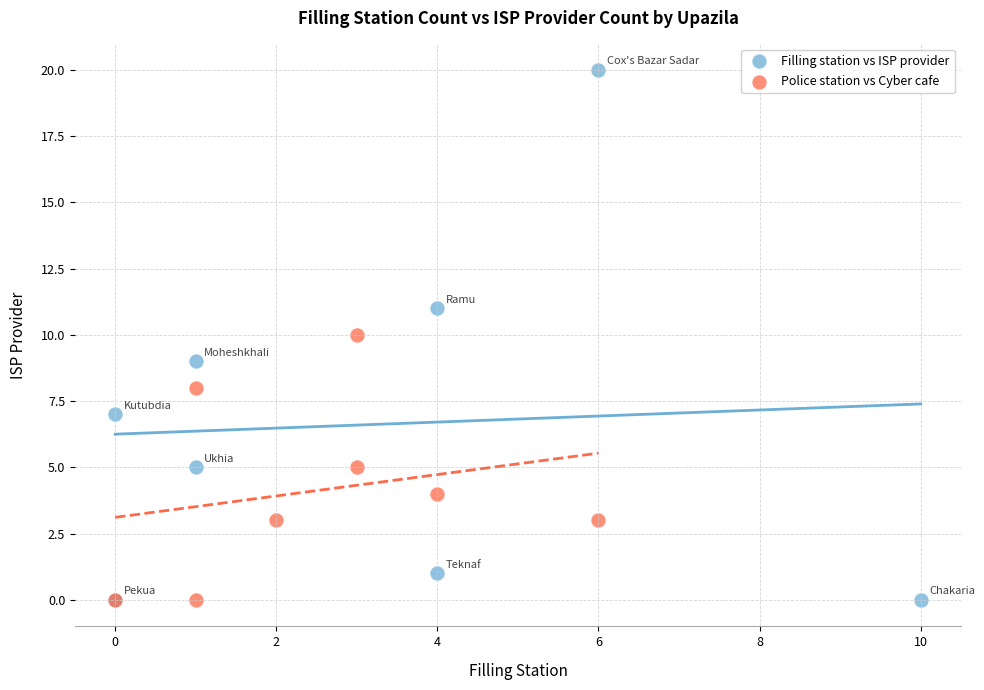

Which series has the largest Y range (max minus min)?

Filling station vs ISP provider